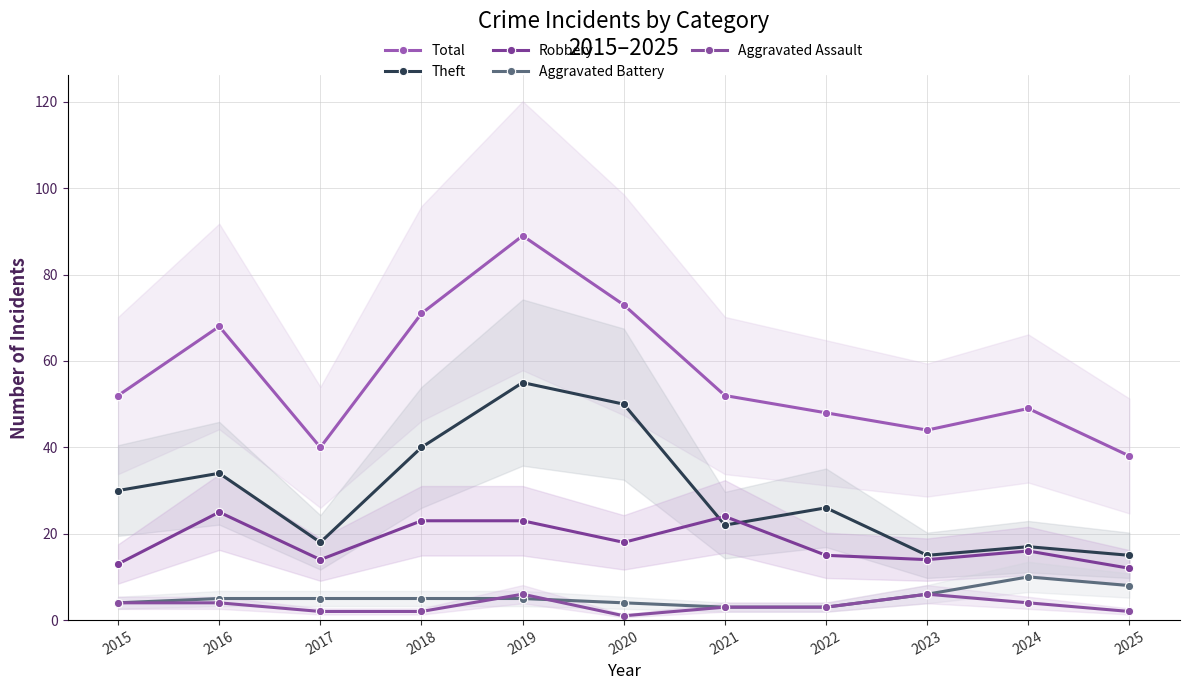

How many data points in Robbery are above 16?

5